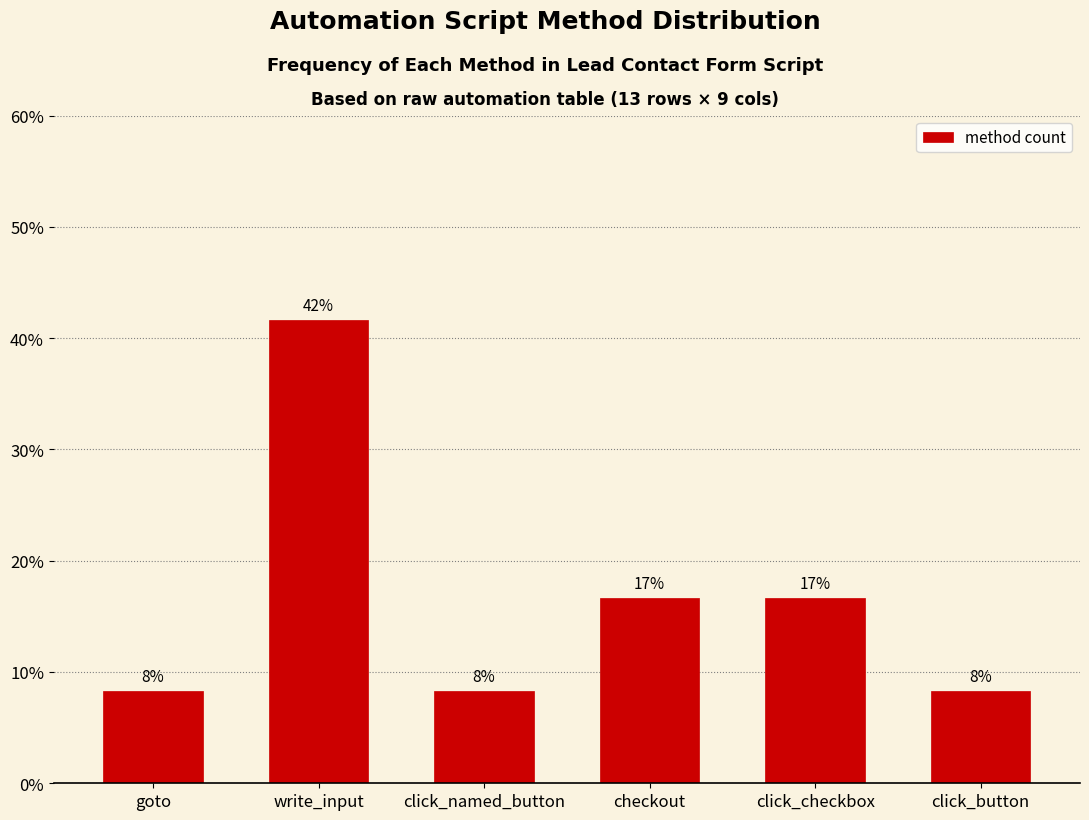

Are the bars horizontal?

No